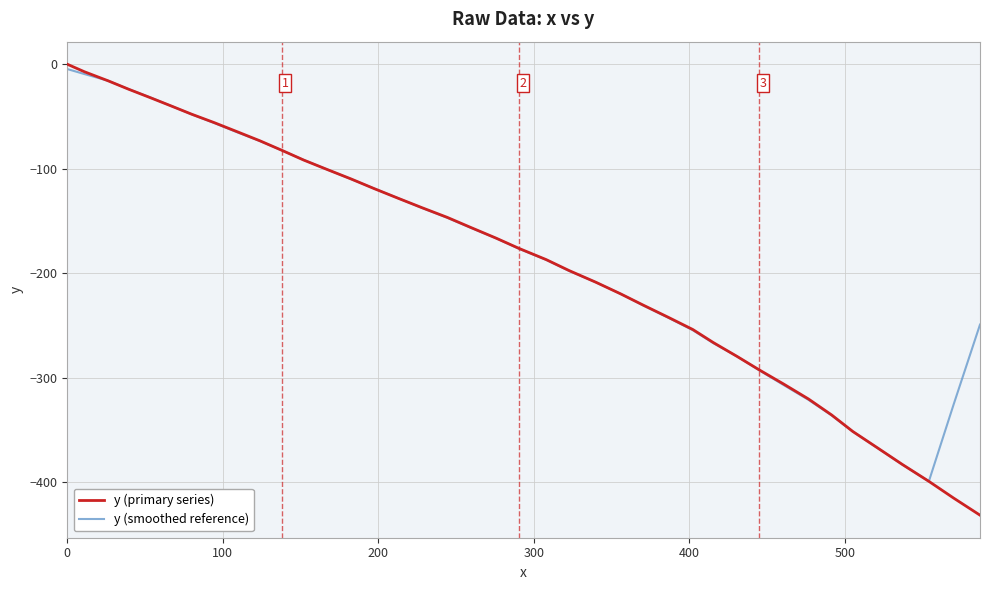

How many values in the y (primary series) series are below -166?

21